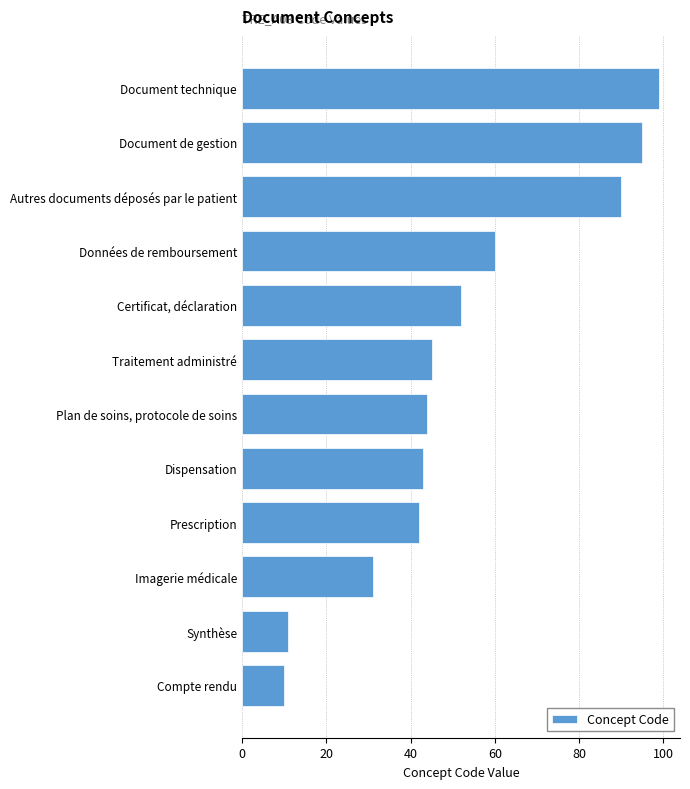

Which label corresponds to the largest value in the chart?

Document technique